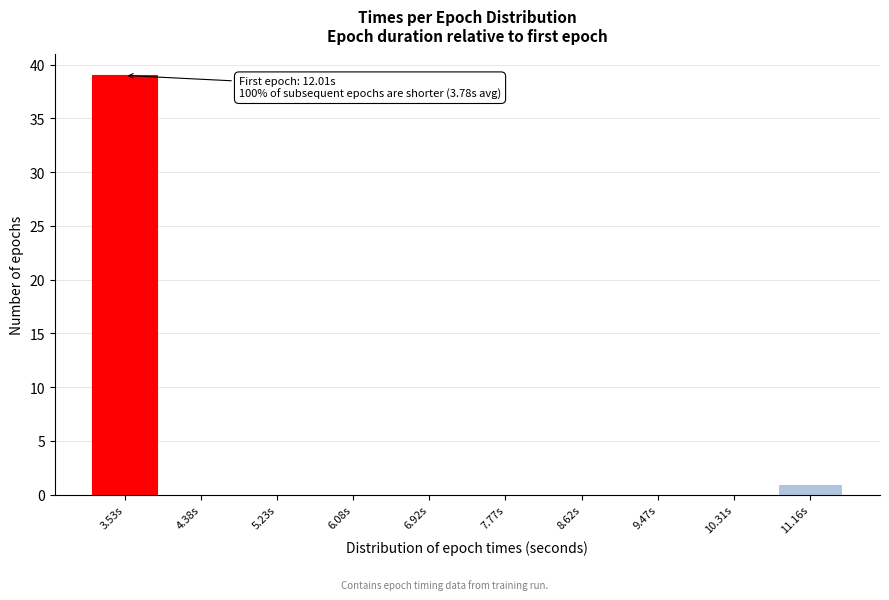

Reading left to right, list all the values displayed in this chart.

3.53s=39	4.38s=0	5.23s=0	6.08s=0	6.92s=0	7.77s=0	8.62s=0	9.47s=0	10.31s=0	11.16s=1